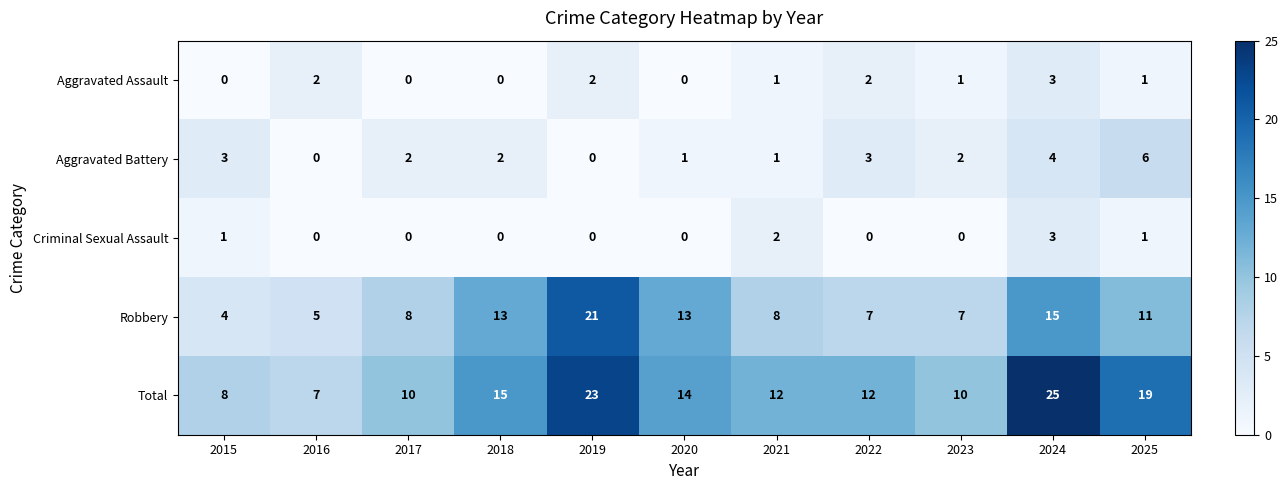

What is the difference between the second highest and minimum values in the Total series?

16